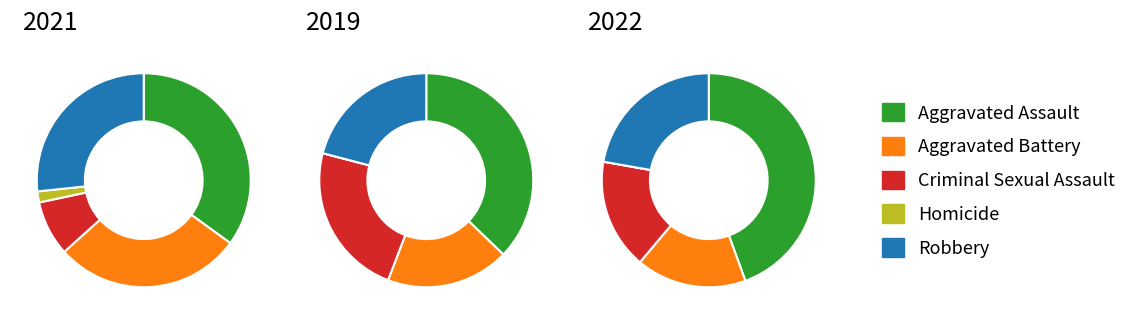

Is it true that Aggravated Battery is 28% of the pie?

True